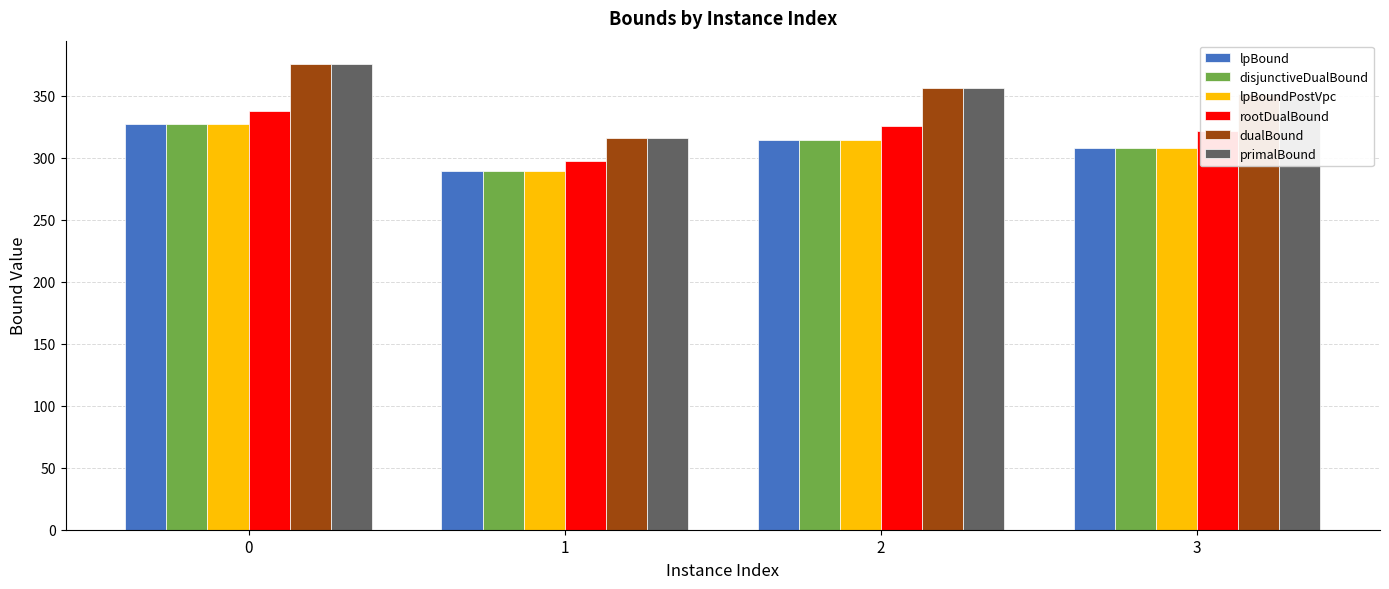

Are the bars grouped side by side (vs. stacked)?

Yes